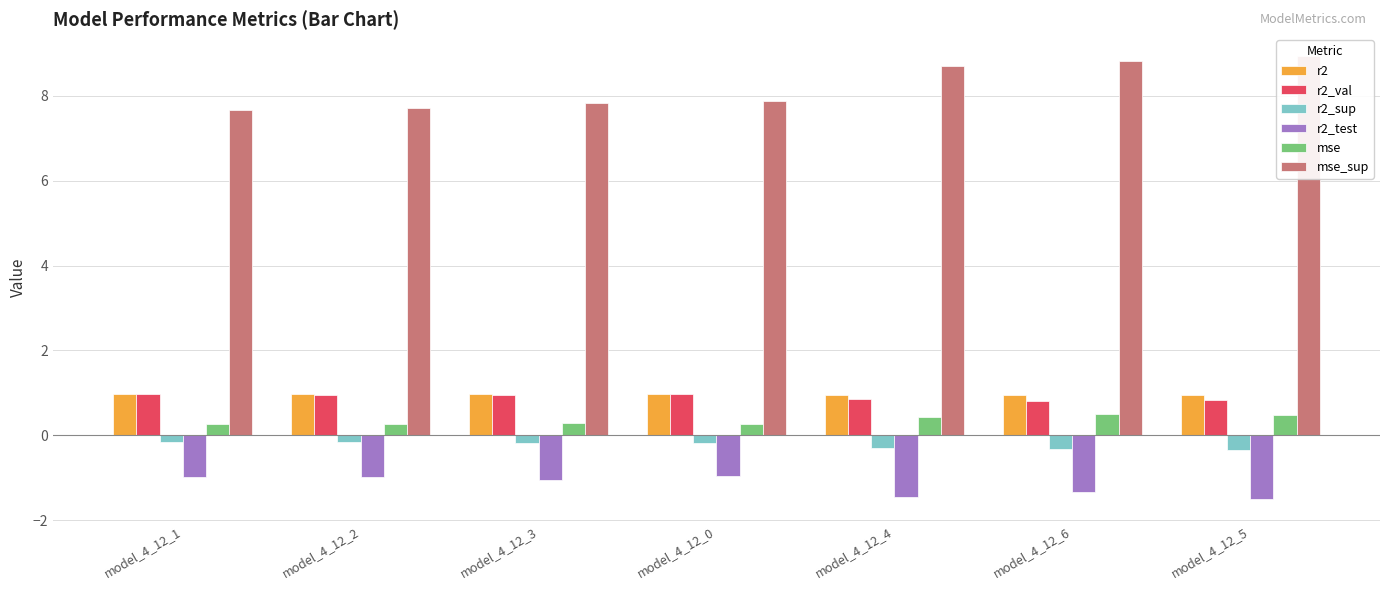

What is the sum of the r2 values at model_4_12_3 and model_4_12_5?

1.9